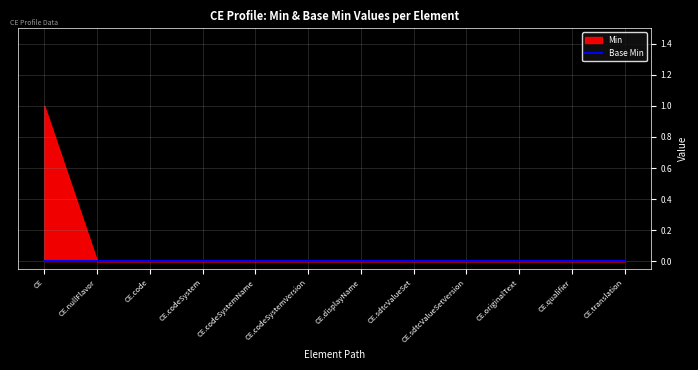

Where is Min nearest to the value 0?

CE.nullFlavor